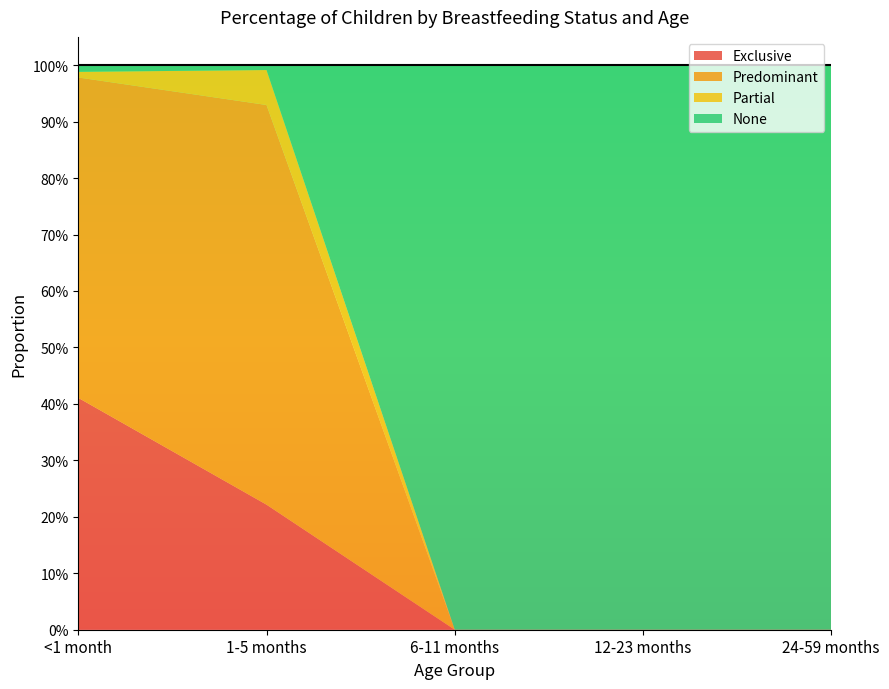

True or false: Exclusive has a value of -0.2 at 24-59 months.

False